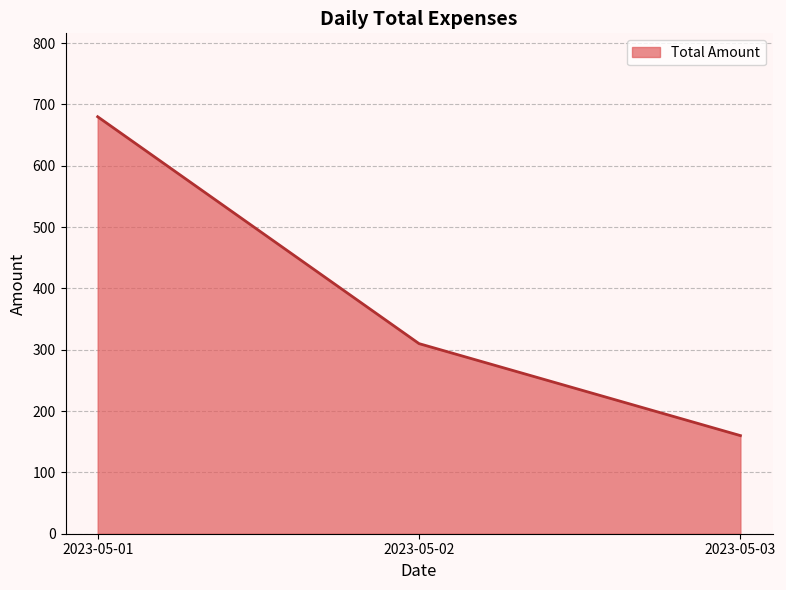

Reading right to left, extract all data points from this chart.

2023-05-03=160	2023-05-02=310	2023-05-01=680